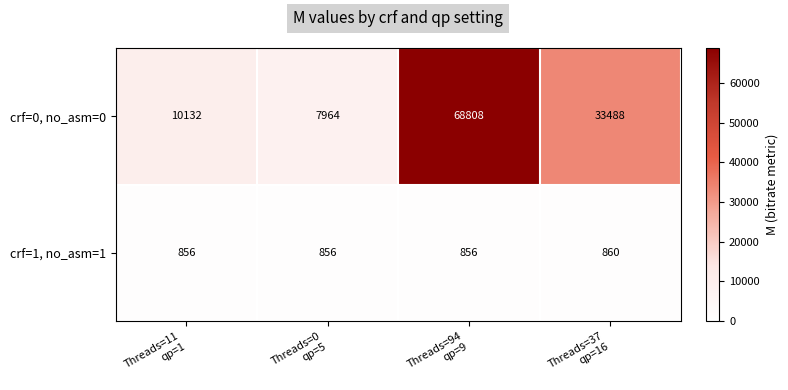

Which series has the largest range (max minus min)?

crf=0, no_asm=0